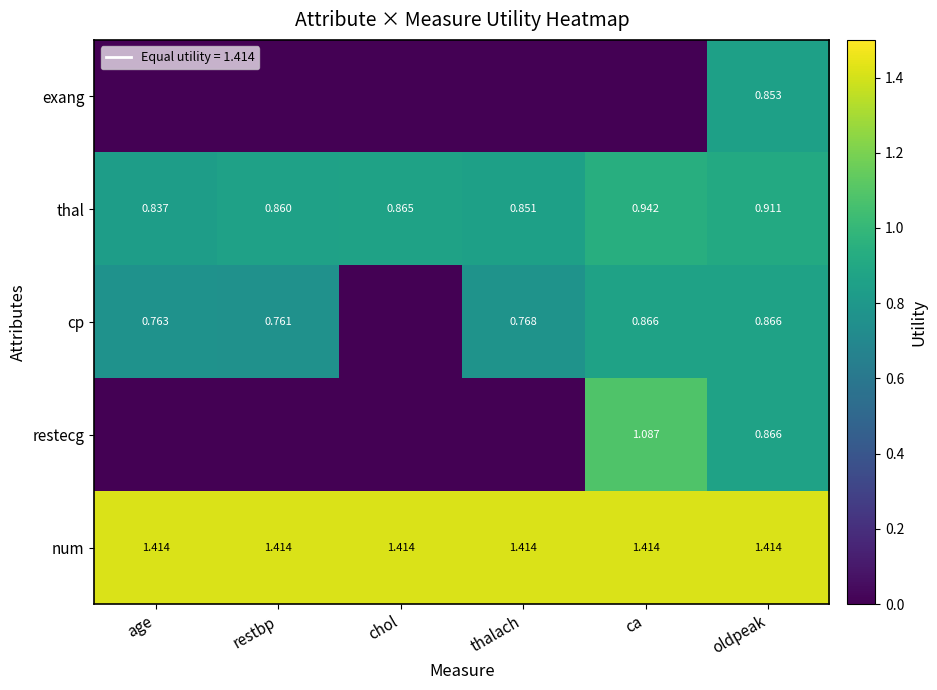

Rank the categories by restecg value from lowest to highest.

age, restbp, chol, thalach, oldpeak, ca